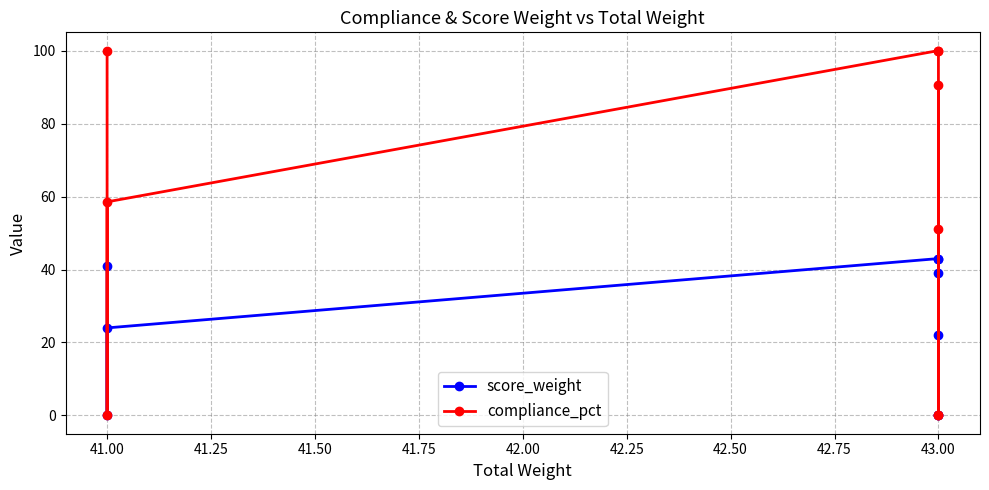

List the series in order of their peak value, lowest first.

score_weight, compliance_pct